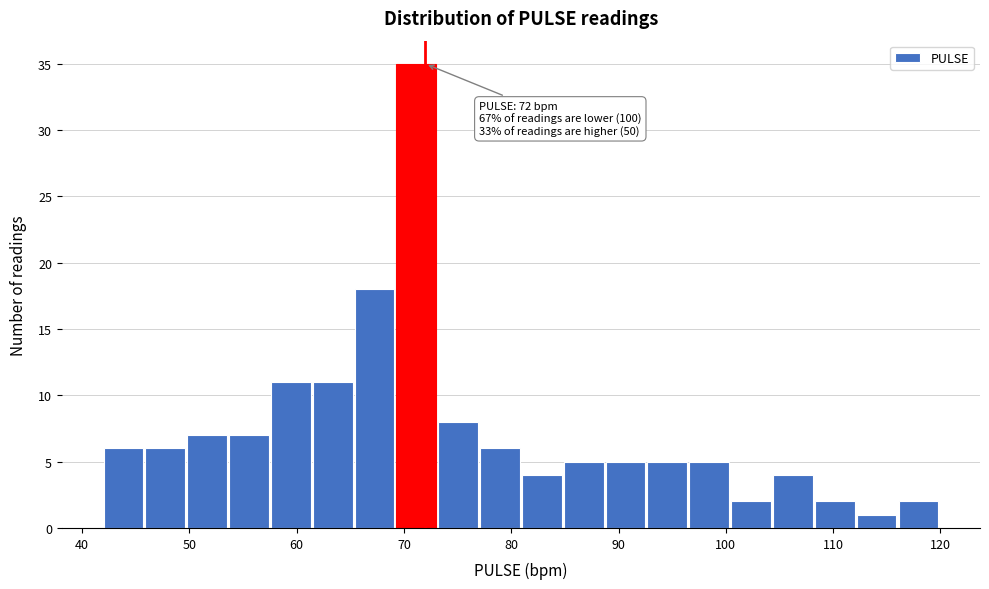

Around what value on the x-axis is the tallest bar? Give the approximate position of its centre, as read against the axis.

71